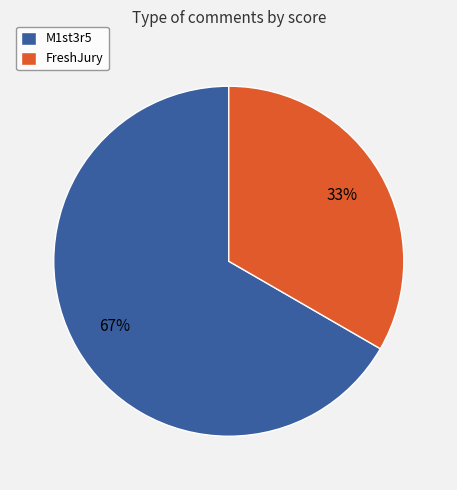

To the nearest percent, what is the combined percentage of FreshJury and M1st3r5?

100%